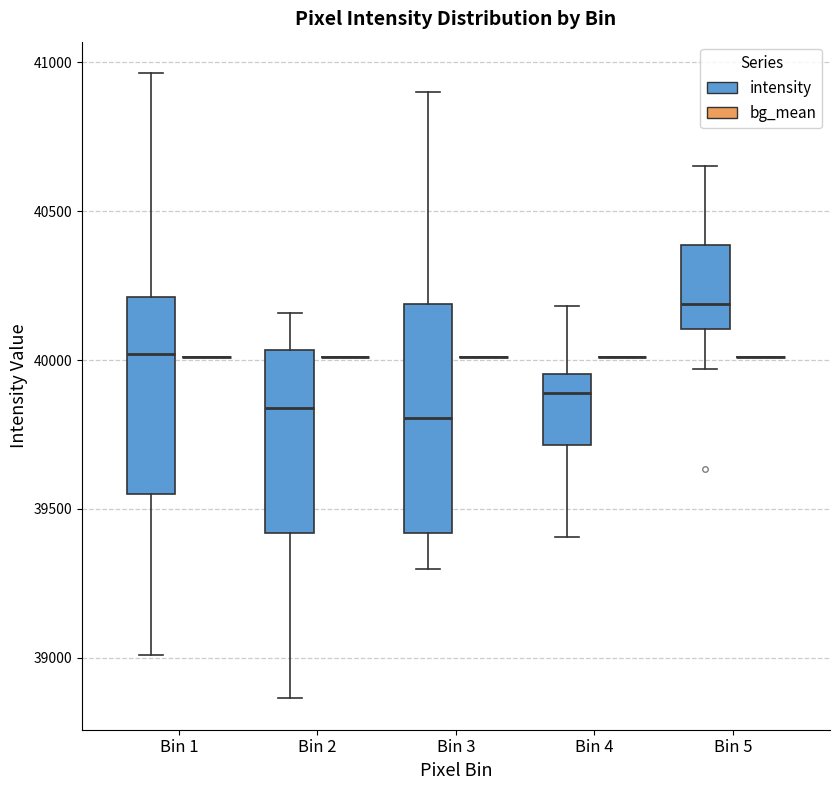

Reading left to right, read every box against the y-axis: the position of its median line, the range the box covers, and the ends of its whiskers. The values are not printed on the chart, so give them approximately, as read against the axis.

Bin 1 (intensity): median 40000, box 39550 to 40200, whiskers 39000 to 40950
Bin 1 (bg_mean): box collapsed to a line at 40000, whiskers 40000 to 40000
Bin 2 (intensity): median 39850, box 39400 to 40050, whiskers 38850 to 40150
Bin 2 (bg_mean): box collapsed to a line at 40000, whiskers 40000 to 40000
Bin 3 (intensity): median 39800, box 39400 to 40200, whiskers 39300 to 40900
Bin 3 (bg_mean): box collapsed to a line at 40000, whiskers 40000 to 40000
Bin 4 (intensity): median 39900, box 39700 to 39950, whiskers 39400 to 40200
Bin 4 (bg_mean): box collapsed to a line at 40000, whiskers 40000 to 40000
Bin 5 (intensity): median 40200, box 40100 to 40400, whiskers 39950 to 40650
Bin 5 (bg_mean): box collapsed to a line at 40000, whiskers 40000 to 40000